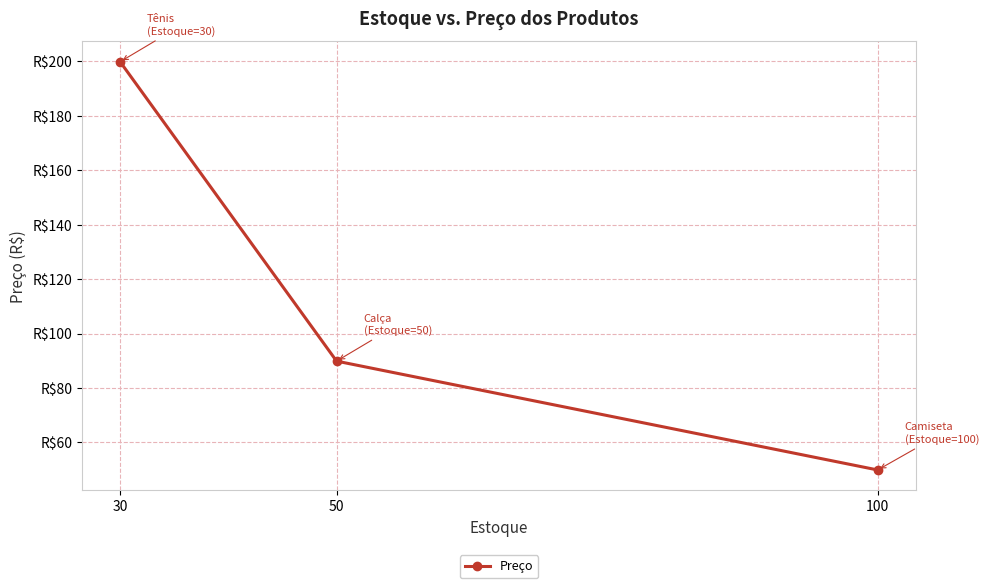

What is the difference between the maximum and minimum values?

150.0